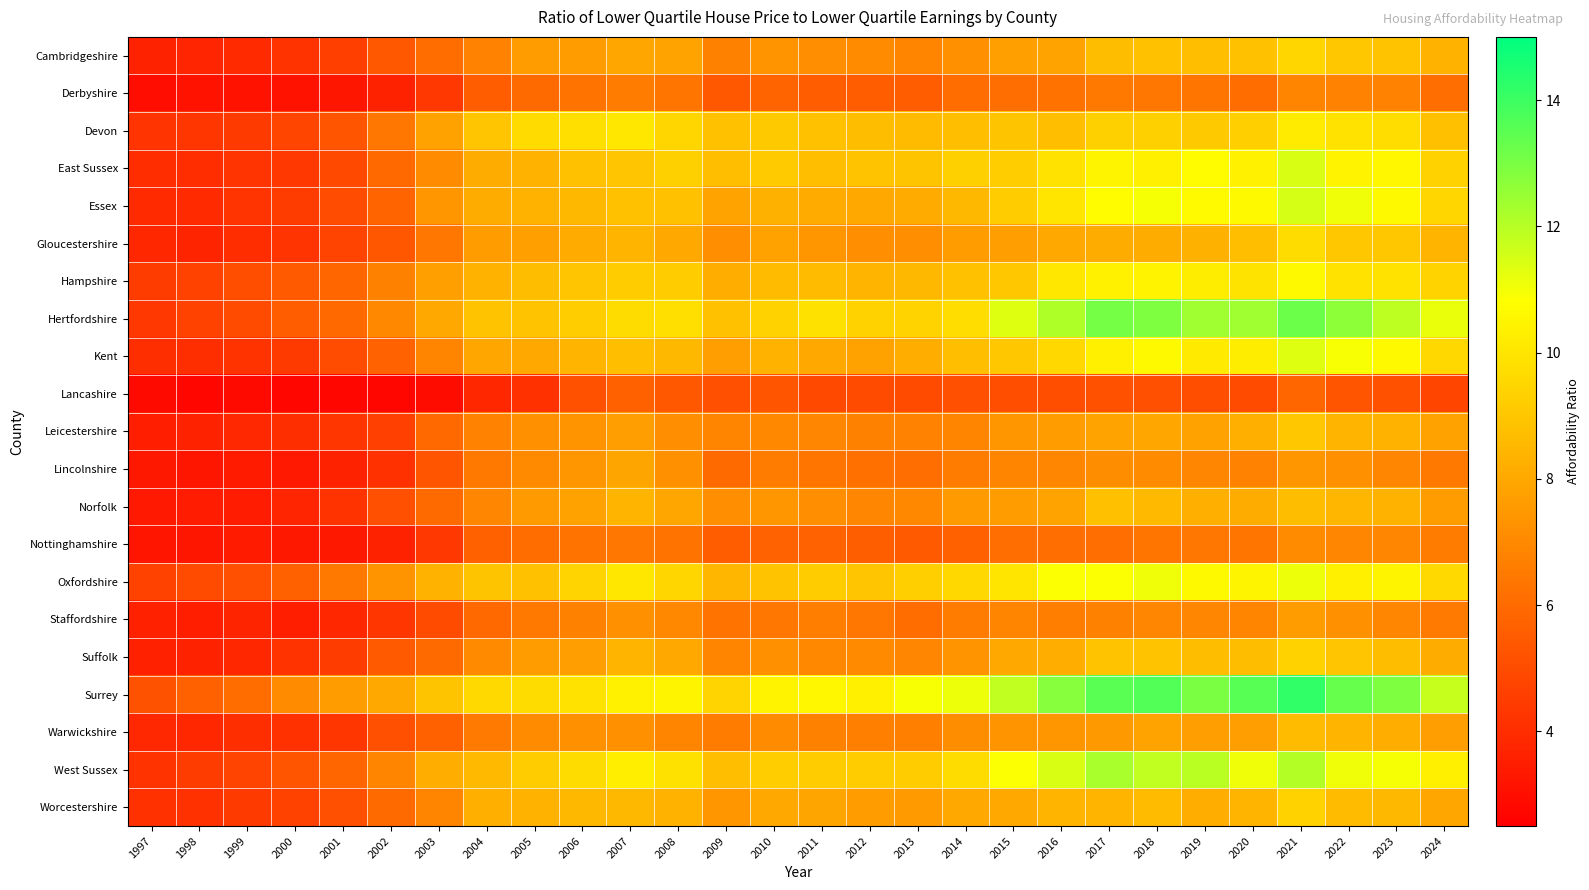

Reading right to left, what are all the values shown in this chart?

Cambridgeshire: 2024=8.3	2023=8.9	2022=9.0	2021=9.5	2020=8.8	2019=8.7	2018=8.8	2017=8.7	2016=7.8	2015=7.7	2014=7.2	2013=6.8	2012=7.0	2011=7.2	2010=7.3	2009=6.7	2008=7.8	2007=7.9	2006=7.6	2005=7.6	2004=6.8	2003=6.0	2002=5.4	2001=4.6	2000=4.2	1999=3.9	1998=3.7	1997=3.6
Derbyshire: 2024=6.1	2023=6.8	2022=6.8	2021=6.9	2020=6.1	2019=6.3	2018=6.4	2017=6.4	2016=6.2	2015=6.1	2014=6.0	2013=5.5	2012=5.5	2011=5.5	2010=5.8	2009=5.4	2008=6.3	2007=6.6	2006=6.3	2005=6.0	2004=5.5	2003=4.3	2002=3.6	2001=3.2	2000=3.1	1999=3.1	1998=3.1	1997=3.0
Devon: 2024=8.8	2023=9.7	2022=9.9	2021=10.2	2020=9.3	2019=9.1	2018=9.3	2017=9.3	2016=8.7	2015=8.9	2014=8.7	2013=8.6	2012=8.7	2011=8.8	2010=9.1	2009=8.8	2008=9.5	2007=10.0	2006=9.8	2005=9.6	2004=9.0	2003=7.8	2002=6.4	2001=5.3	2000=4.8	1999=4.5	1998=4.3	1997=4.2
East Sussex: 2024=9.3	2023=10.6	2022=10.4	2021=11.4	2020=10.4	2019=10.7	2018=10.3	2017=10.5	2016=9.9	2015=9.2	2014=9.3	2013=8.9	2012=8.9	2011=8.7	2010=9.1	2009=8.7	2008=9.3	2007=9.0	2006=8.8	2005=8.4	2004=8.1	2003=7.0	2002=6.0	2001=4.9	2000=4.3	1999=4.2	1998=4.0	1997=4.0
Essex: 2024=9.5	2023=10.6	2022=11.1	2021=11.5	2020=10.6	2019=10.7	2018=11.0	2017=10.7	2016=10.0	2015=9.2	2014=8.5	2013=8.1	2012=8.0	2011=8.1	2010=8.3	2009=7.8	2008=8.8	2007=8.8	2006=8.5	2005=8.4	2004=8.1	2003=7.4	2002=5.8	2001=5.0	2000=4.5	1999=4.2	1998=3.9	1997=3.9
Gloucestershire: 2024=8.4	2023=9.0	2022=9.0	2021=9.7	2020=8.7	2019=8.3	2018=8.1	2017=8.2	2016=8.0	2015=7.7	2014=7.6	2013=7.2	2012=7.2	2011=7.4	2010=7.8	2009=7.1	2008=8.0	2007=8.4	2006=8.1	2005=7.7	2004=7.7	2003=6.4	2002=5.3	2001=4.7	2000=4.2	1999=4.0	1998=3.7	1997=3.8
Hampshire: 2024=9.4	2023=9.9	2022=9.9	2021=10.6	2020=9.9	2019=10.2	2018=10.4	2017=10.4	2016=10.0	2015=9.0	2014=8.8	2013=8.5	2012=8.4	2011=8.6	2010=8.7	2009=8.2	2008=9.2	2007=9.2	2006=9.0	2005=8.7	2004=8.4	2003=7.8	2002=6.7	2001=5.8	2000=5.4	1999=5.0	1998=4.7	1997=4.5
Hertfordshire: 2024=11.2	2023=11.9	2022=12.7	2021=13.2	2020=12.4	2019=12.4	2018=12.9	2017=13.1	2016=12.2	2015=11.3	2014=9.8	2013=9.4	2012=9.3	2011=9.8	2010=9.4	2009=8.8	2008=9.8	2007=9.7	2006=9.2	2005=8.8	2004=8.9	2003=8.0	2002=7.0	2001=6.0	2000=5.5	1999=5.0	1998=4.7	1997=4.3
Kent: 2024=9.6	2023=10.6	2022=10.9	2021=11.4	2020=10.2	2019=10.1	2018=10.6	2017=10.4	2016=9.5	2015=9.0	2014=8.7	2013=8.2	2012=7.8	2011=8.0	2010=8.4	2009=7.7	2008=8.5	2007=8.7	2006=8.4	2005=8.0	2004=8.0	2003=6.8	2002=5.7	2001=5.0	2000=4.5	1999=4.2	1998=4.1	1997=4.0
Lancashire: 2024=4.8	2023=5.2	2022=5.3	2021=5.8	2020=5.0	2019=5.1	2018=5.1	2017=5.2	2016=5.0	2015=5.0	2014=5.1	2013=5.0	2012=5.0	2011=4.9	2010=5.3	2009=5.1	2008=5.4	2007=5.6	2006=5.2	2005=4.1	2004=3.8	2003=2.9	2002=2.8	2001=2.7	2000=2.8	1999=2.9	1998=2.8	1997=2.9
Leicestershire: 2024=7.8	2023=8.4	2022=8.4	2021=9.0	2020=8.2	2019=7.8	2018=8.0	2017=7.8	2016=7.6	2015=7.4	2014=6.8	2013=6.8	2012=6.7	2011=6.9	2010=7.0	2009=6.8	2008=7.1	2007=7.7	2006=7.3	2005=7.2	2004=6.8	2003=5.9	2002=4.6	2001=4.3	2000=4.0	1999=3.8	1998=3.6	1997=3.5
Lincolnshire: 2024=6.4	2023=6.9	2022=7.3	2021=7.4	2020=6.8	2019=6.9	2018=7.0	2017=7.1	2016=6.9	2015=6.8	2014=6.6	2013=6.2	2012=6.2	2011=6.3	2010=6.6	2009=6.0	2008=7.2	2007=7.9	2006=7.4	2005=7.0	2004=6.5	2003=5.3	2002=4.1	2001=3.6	2000=3.3	1999=3.4	1998=3.2	1997=3.3
Norfolk: 2024=7.7	2023=8.3	2022=8.5	2021=8.7	2020=8.1	2019=8.3	2018=8.6	2017=8.8	2016=7.8	2015=7.6	2014=7.5	2013=7.0	2012=6.9	2011=7.1	2010=7.4	2009=7.2	2008=8.0	2007=8.4	2006=7.8	2005=7.5	2004=6.9	2003=6.0	2002=5.1	2001=4.2	2000=3.7	1999=3.5	1998=3.5	1997=3.4
Nottinghamshire: 2024=6.6	2023=6.9	2022=6.9	2021=7.1	2020=6.3	2019=6.4	2018=6.3	2017=6.1	2016=6.1	2015=6.1	2014=5.7	2013=5.5	2012=5.6	2011=5.7	2010=5.7	2009=5.5	2008=6.3	2007=6.4	2006=6.3	2005=6.0	2004=5.7	2003=4.3	2002=3.7	2001=3.3	2000=3.3	1999=3.4	1998=3.3	1997=3.2
Oxfordshire: 2024=9.6	2023=10.5	2022=10.4	2021=11.1	2020=10.5	2019=10.6	2018=11.1	2017=10.9	2016=10.9	2015=10.0	2014=9.6	2013=9.3	2012=9.0	2011=9.2	2010=8.9	2009=8.5	2008=9.5	2007=10.0	2006=9.4	2005=8.8	2004=8.9	2003=8.3	2002=7.3	2001=6.5	2000=5.7	1999=5.1	1998=5.0	1997=4.7
Staffordshire: 2024=6.5	2023=6.9	2022=7.2	2021=7.6	2020=6.8	2019=6.9	2018=6.9	2017=6.7	2016=6.6	2015=6.8	2014=6.6	2013=6.1	2012=6.4	2011=6.6	2010=6.4	2009=6.3	2008=7.0	2007=7.2	2006=6.7	2005=6.5	2004=6.0	2003=5.0	2002=4.3	2001=3.8	2000=3.5	1999=3.7	1998=3.5	1997=3.6
Suffolk: 2024=8.1	2023=8.7	2022=9.0	2021=9.4	2020=8.7	2019=8.7	2018=8.9	2017=8.9	2016=8.2	2015=8.0	2014=7.4	2013=6.9	2012=7.0	2011=7.0	2010=7.3	2009=6.9	2008=8.0	2007=8.4	2006=7.7	2005=7.6	2004=7.0	2003=6.0	2002=5.4	2001=4.5	2000=4.2	1999=3.8	1998=3.6	1997=3.6
Surrey: 2024=11.8	2023=12.9	2022=13.3	2021=14.2	2020=13.6	2019=13.0	2018=13.6	2017=13.5	2016=12.8	2015=11.8	2014=11.1	2013=10.9	2012=10.4	2011=10.6	2010=10.4	2009=9.5	2008=10.5	2007=10.4	2006=9.9	2005=9.7	2004=9.6	2003=8.9	2002=8.0	2001=7.6	2000=7.1	1999=6.1	1998=5.7	1997=5.2
Warwickshire: 2024=7.7	2023=8.2	2022=8.4	2021=8.7	2020=7.7	2019=7.7	2018=7.9	2017=7.5	2016=7.4	2015=7.3	2014=7.1	2013=6.7	2012=6.7	2011=6.7	2010=7.1	2009=6.6	2008=6.8	2007=7.2	2006=7.2	2005=7.1	2004=6.5	2003=5.7	2002=5.1	2001=4.3	2000=4.1	1999=4.1	1998=3.8	1997=3.8
West Sussex: 2024=10.3	2023=11.0	2022=11.1	2021=12.1	2020=11.1	2019=11.9	2018=11.8	2017=12.3	2016=11.5	2015=10.9	2014=9.7	2013=9.2	2012=9.2	2011=9.2	2010=9.2	2009=8.7	2008=9.8	2007=10.3	2006=9.7	2005=9.2	2004=8.6	2003=8.2	2002=6.8	2001=5.8	2000=5.3	1999=4.7	1998=4.5	1997=4.2
Worcestershire: 2024=7.9	2023=8.6	2022=8.6	2021=9.4	2020=8.4	2019=8.2	2018=8.6	2017=8.4	2016=8.4	2015=8.0	2014=8.0	2013=7.5	2012=7.6	2011=7.9	2010=8.0	2009=7.4	2008=8.3	2007=8.6	2006=8.5	2005=8.3	2004=8.2	2003=6.8	2002=6.0	2001=5.1	2000=4.7	1999=4.4	1998=4.1	1997=4.1